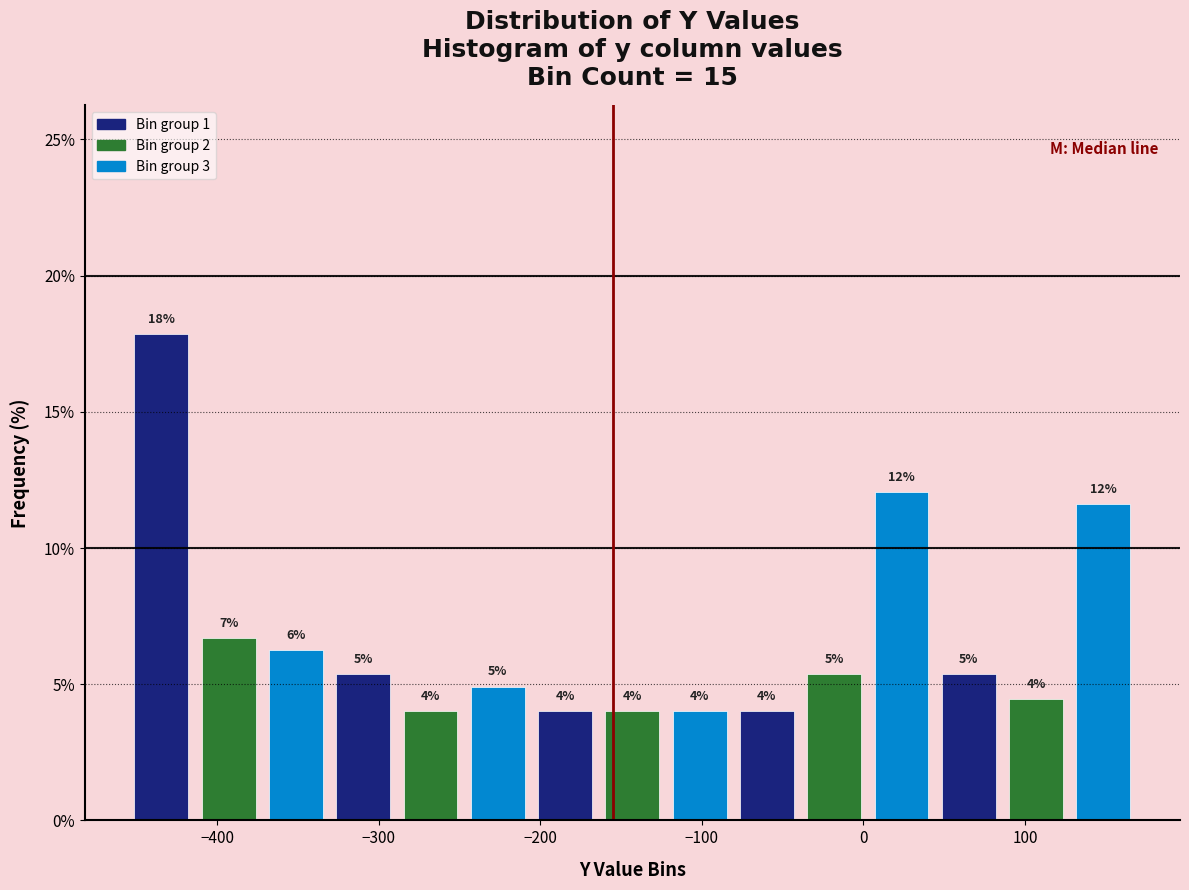

Over which range of the x-axis is the bar tallest?

-460 to -410